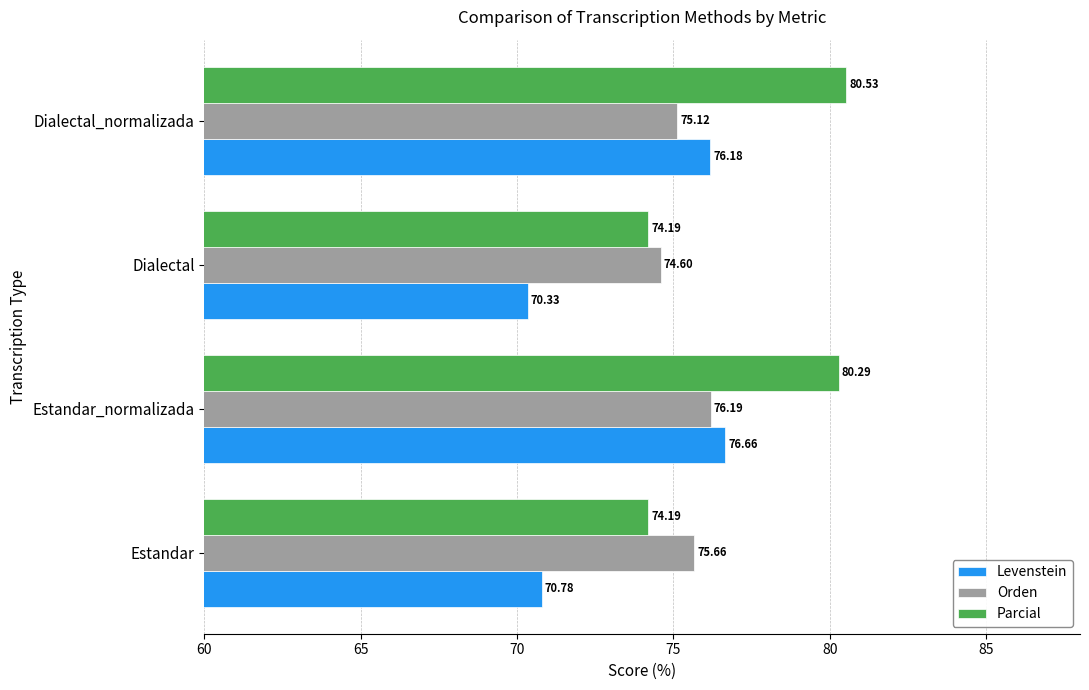

What is the minimum value shown in the chart?

70.3